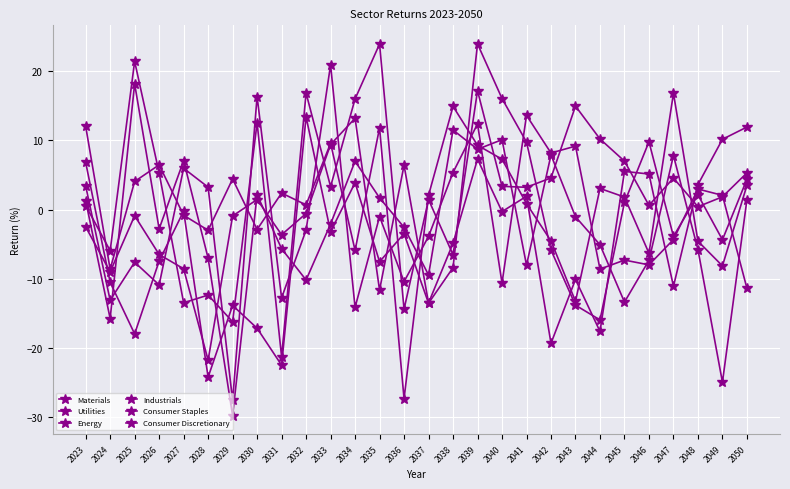

How many lines are shown in the chart?

6